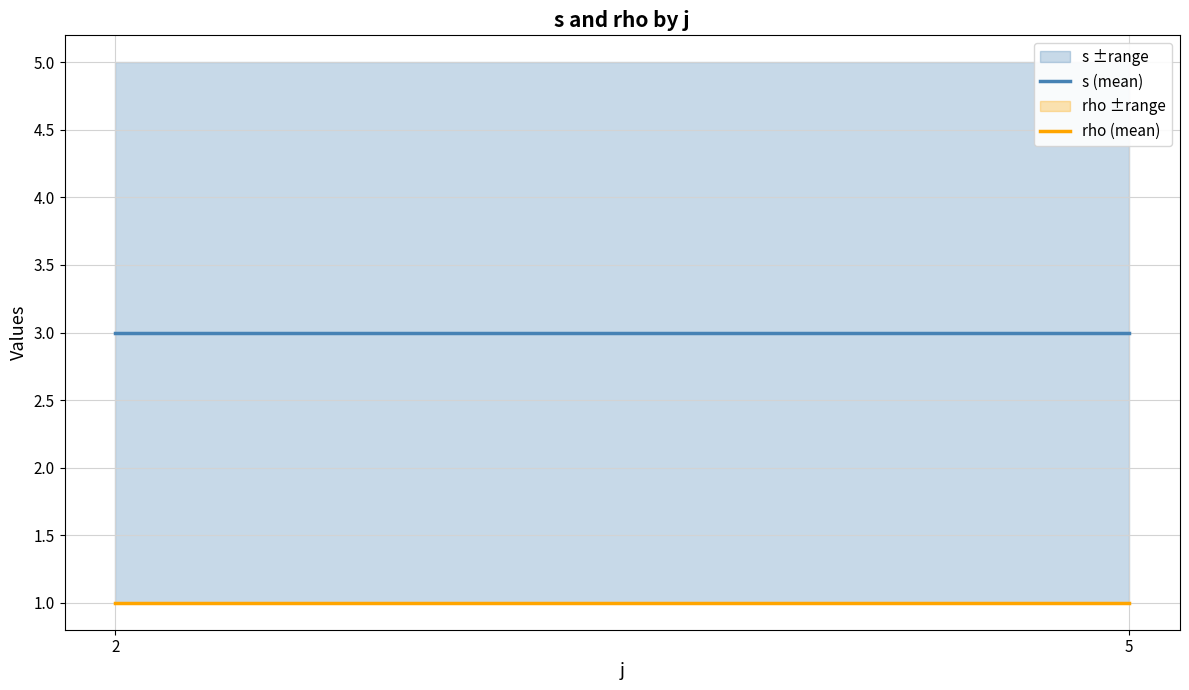

Which category has the highest value in the rho (mean) series?

2